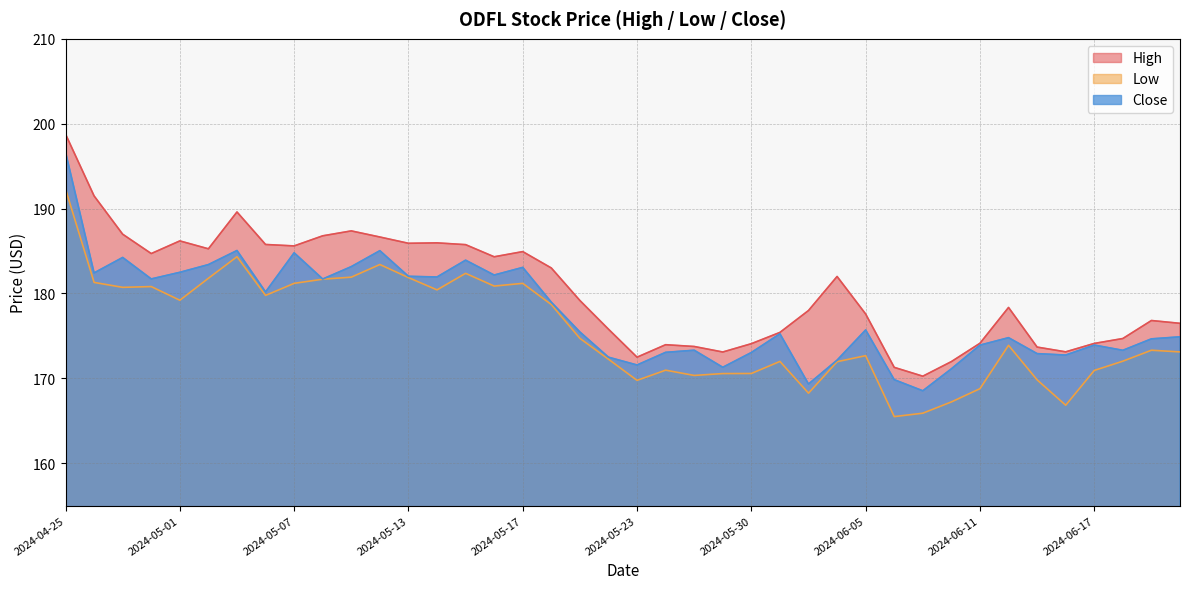

Is it true that Low equals 173.9 at 2024-06-12?

True